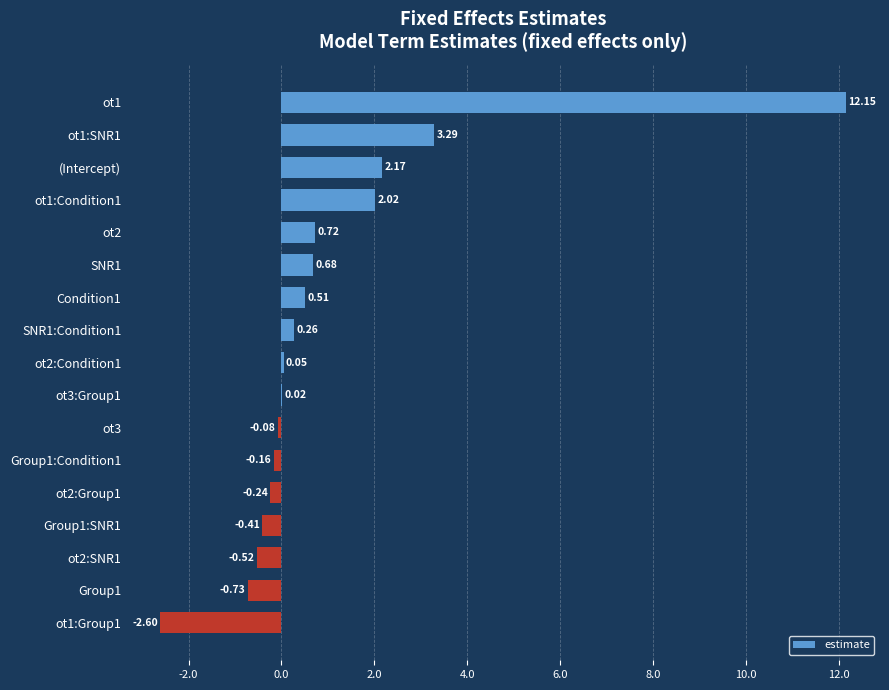

What is the average value?

1.0